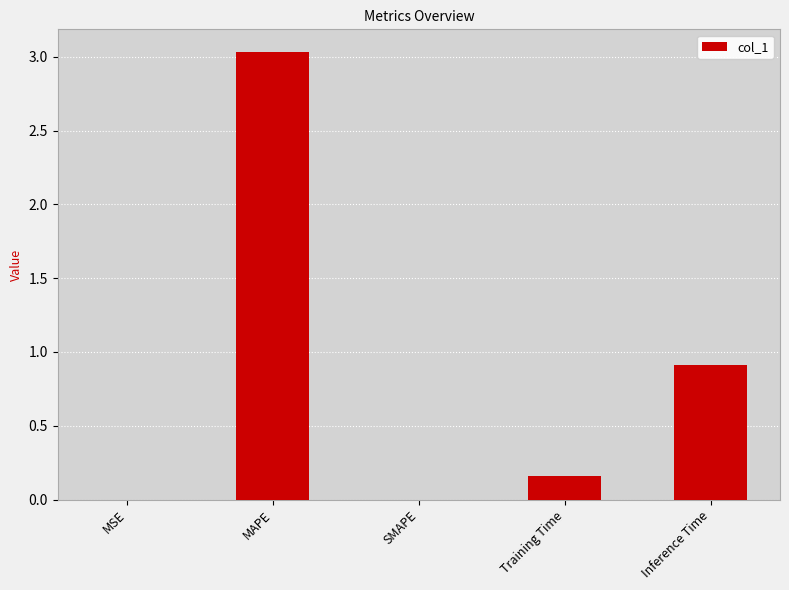

Is it true that the value at SMAPE is 0.0?

True